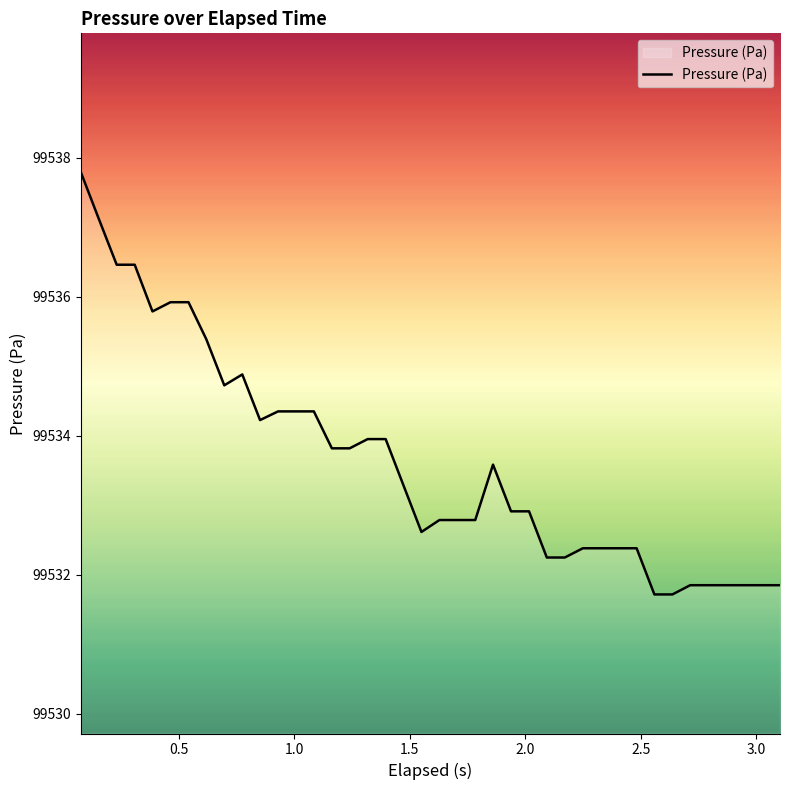

What is the maximum value shown in the chart?

99537.8